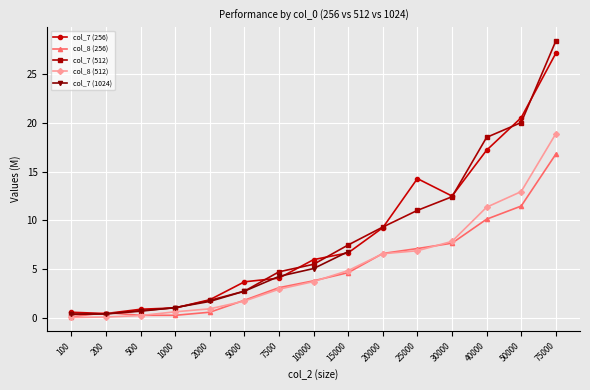

Where do col_7 (256) and col_8 (256) first cross each other?

100 and 200